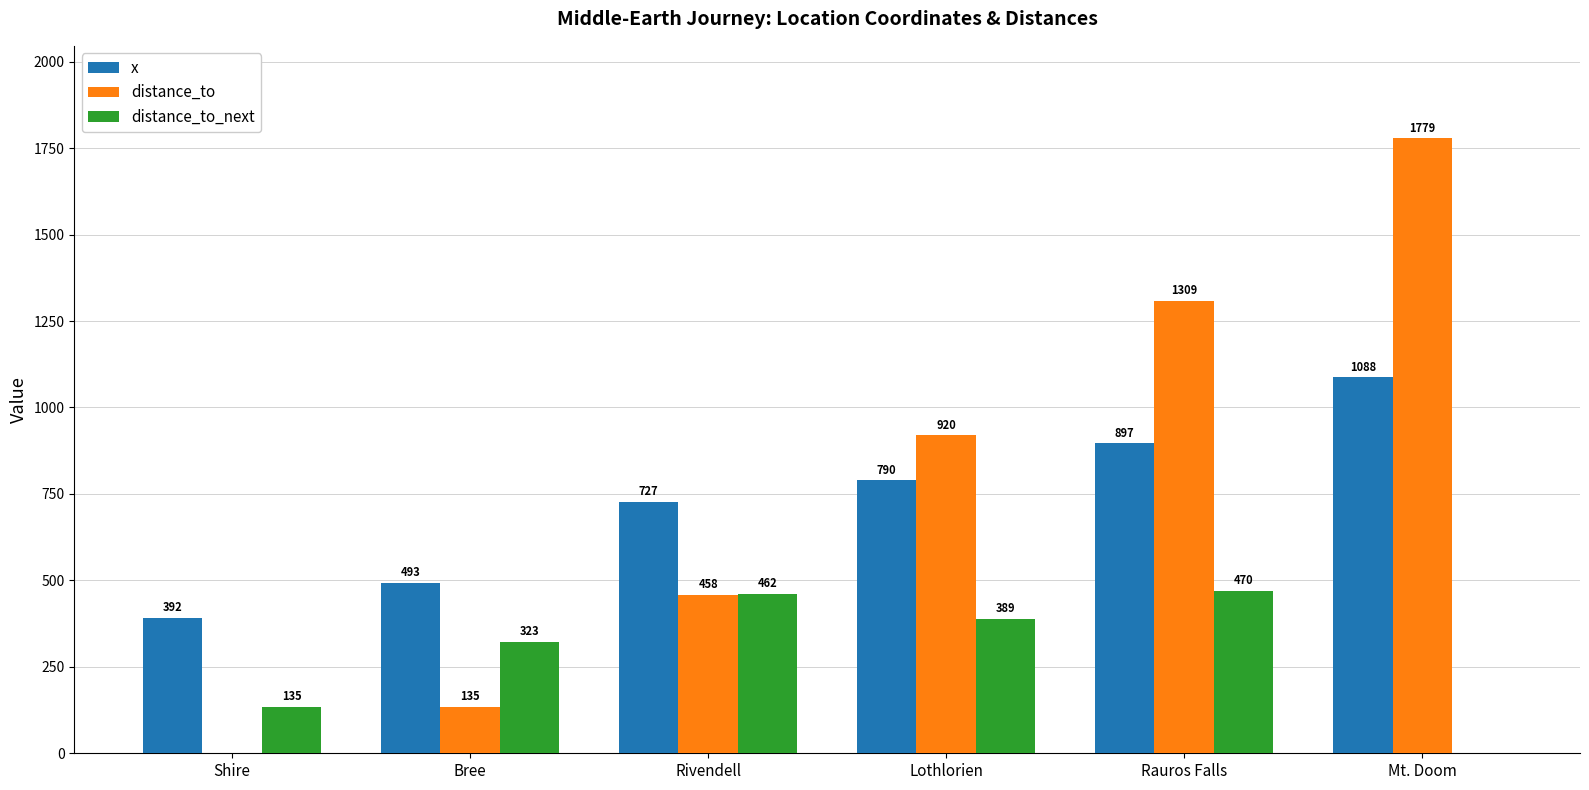

Is it true that distance_to equals 377 at Lothlorien?

False